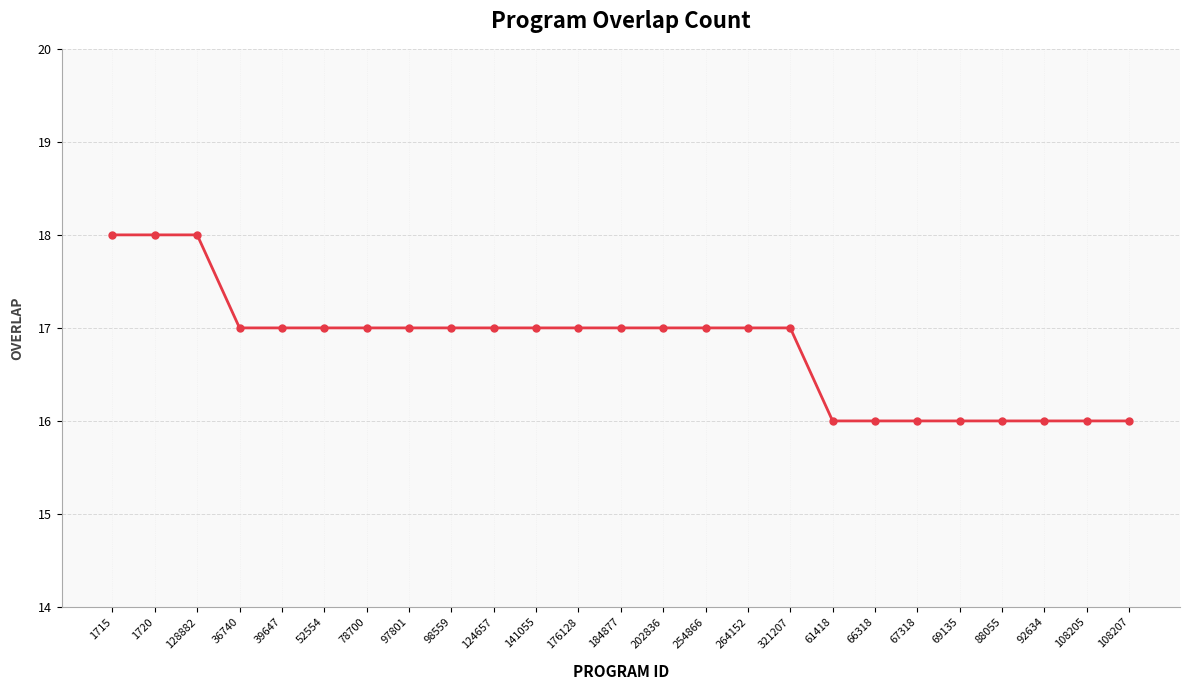

The chart shows a value of 17 at 52554. True or false?

True